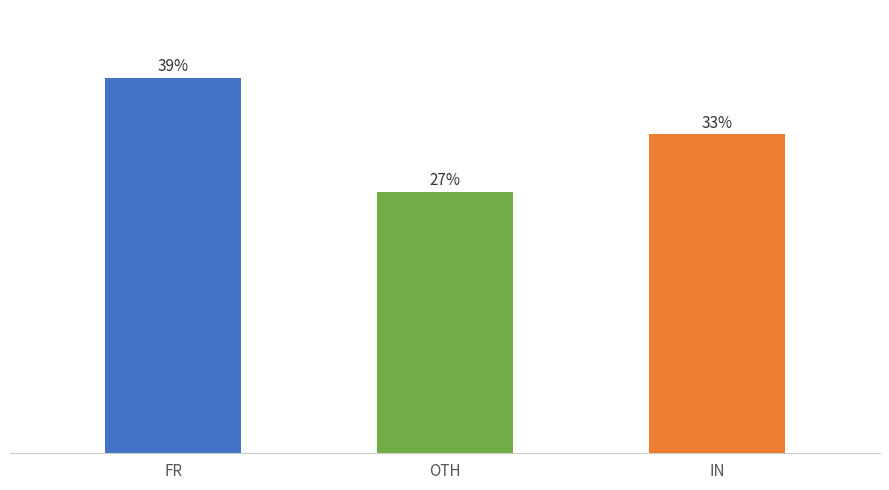

Does the chart contain any negative values?

No